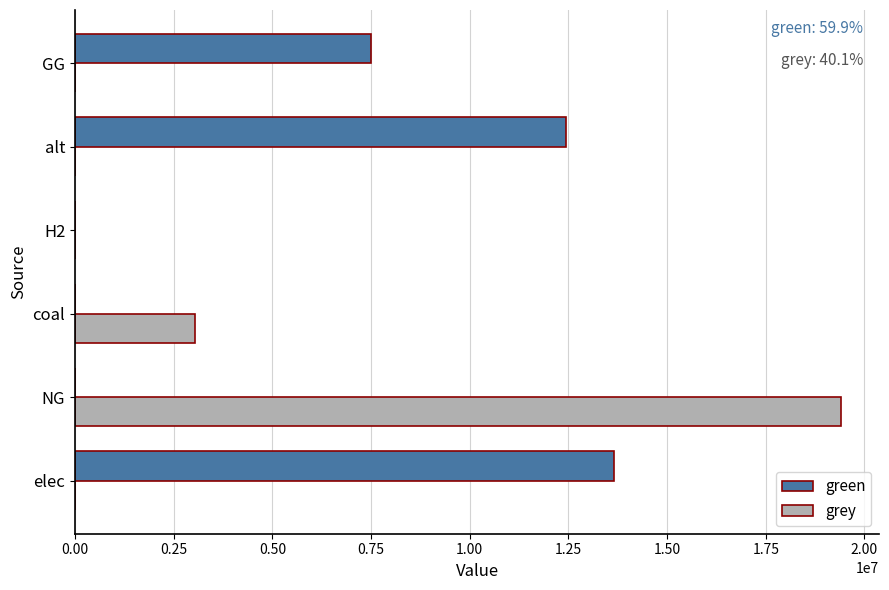

Between H2 and alt, which series saw the biggest shift?

green